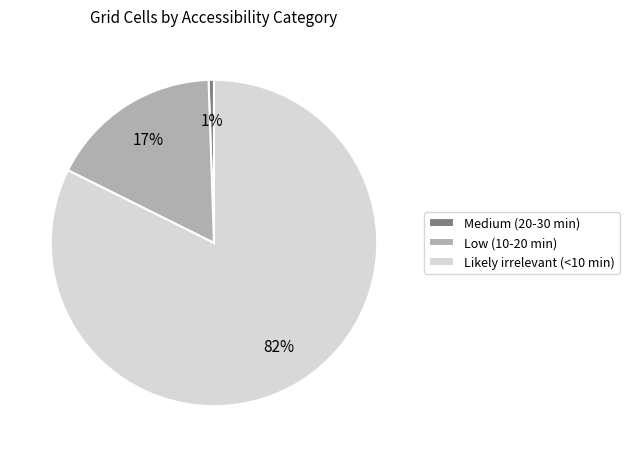

True or false: Likely irrelevant (<10 min) accounts for 82% of the total.

True